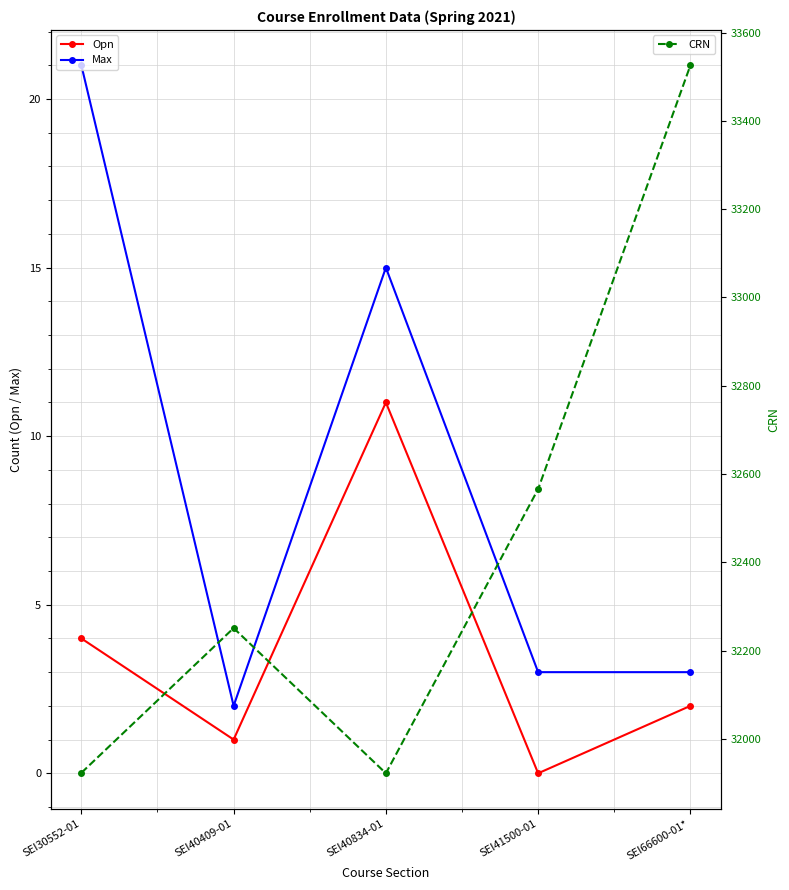

Rank the series by their maximum value, from highest to lowest.

CRN, Max, Opn